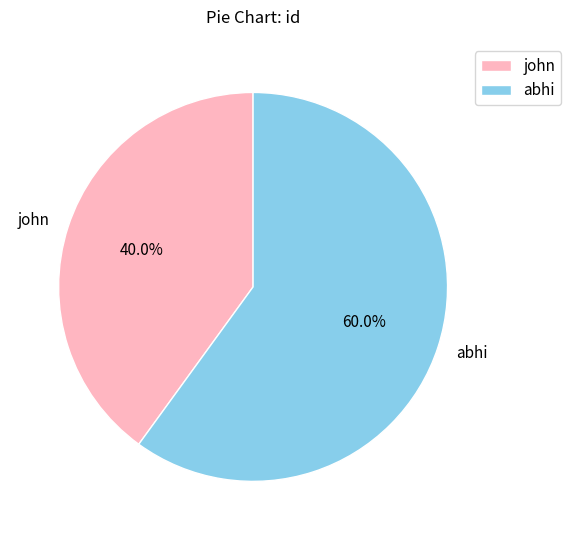

True or false: john accounts for 40% of the total.

True